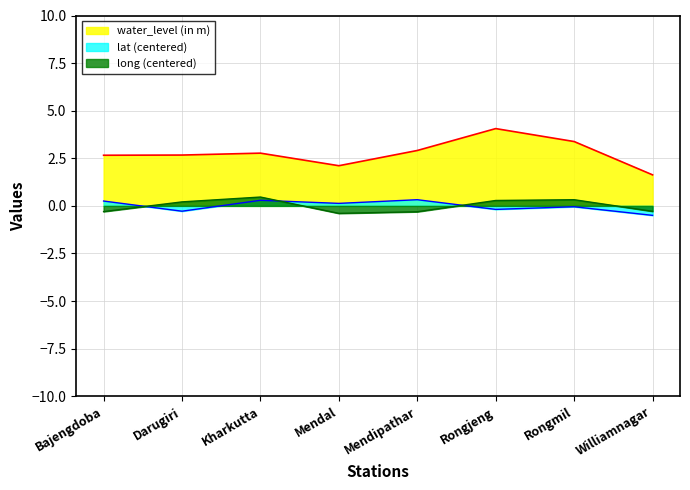

At which category does long reach its first local valley?

Mendal